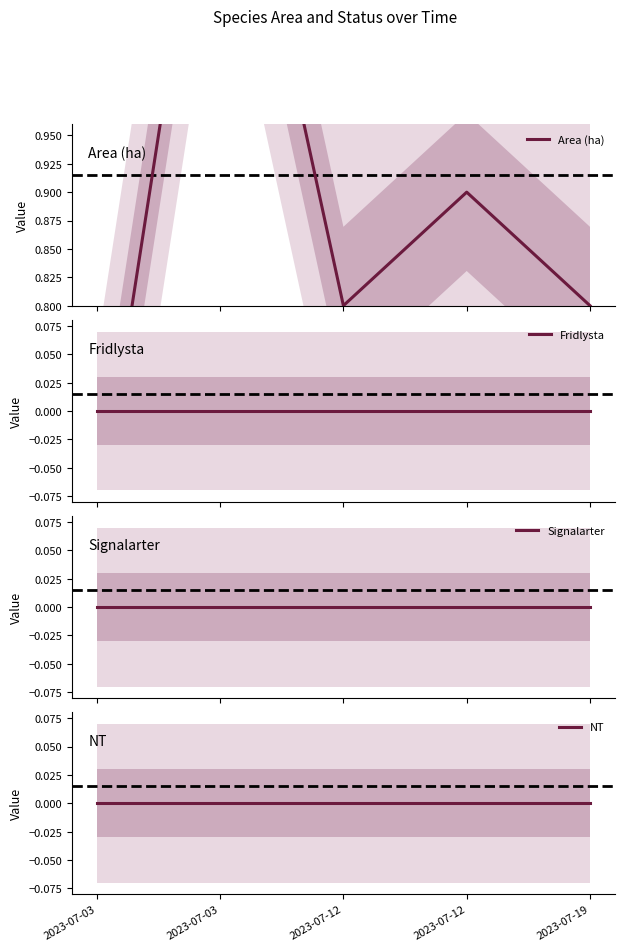

Reading left to right, extract all data points from this chart.

Area (ha): 2023-07-03=0.6	2023-07-03=1.3	2023-07-12=0.8	2023-07-12=0.9	2023-07-19=0.8
Fridlysta: 2023-07-03=0.0	2023-07-03=0.0	2023-07-12=0.0	2023-07-12=0.0	2023-07-19=0.0
Signalarter: 2023-07-03=0.0	2023-07-03=0.0	2023-07-12=0.0	2023-07-12=0.0	2023-07-19=0.0
NT: 2023-07-03=0.0	2023-07-03=0.0	2023-07-12=0.0	2023-07-12=0.0	2023-07-19=0.0